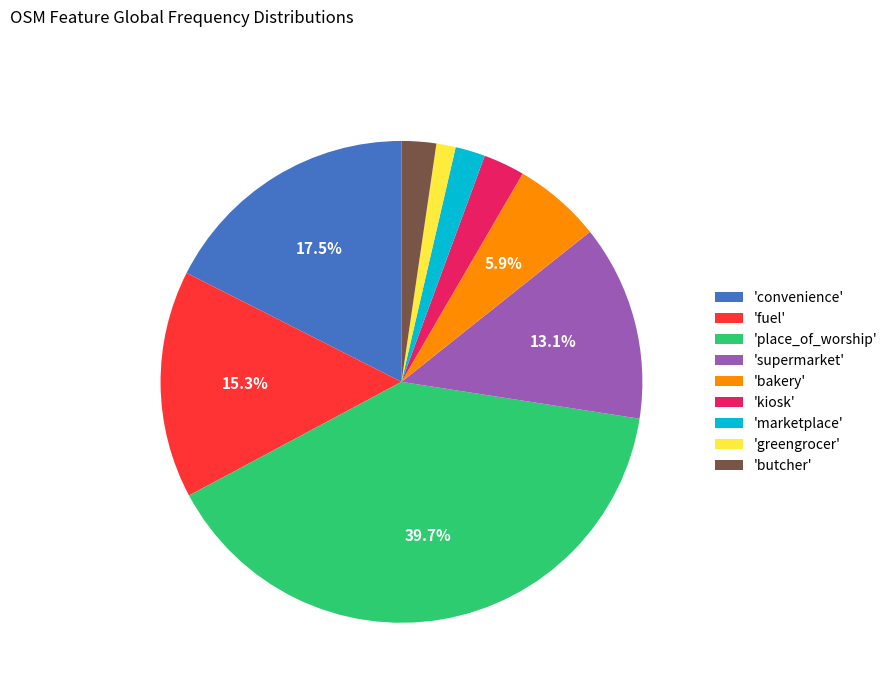

What percentage is NOT represented by 'fuel'?

84.7%